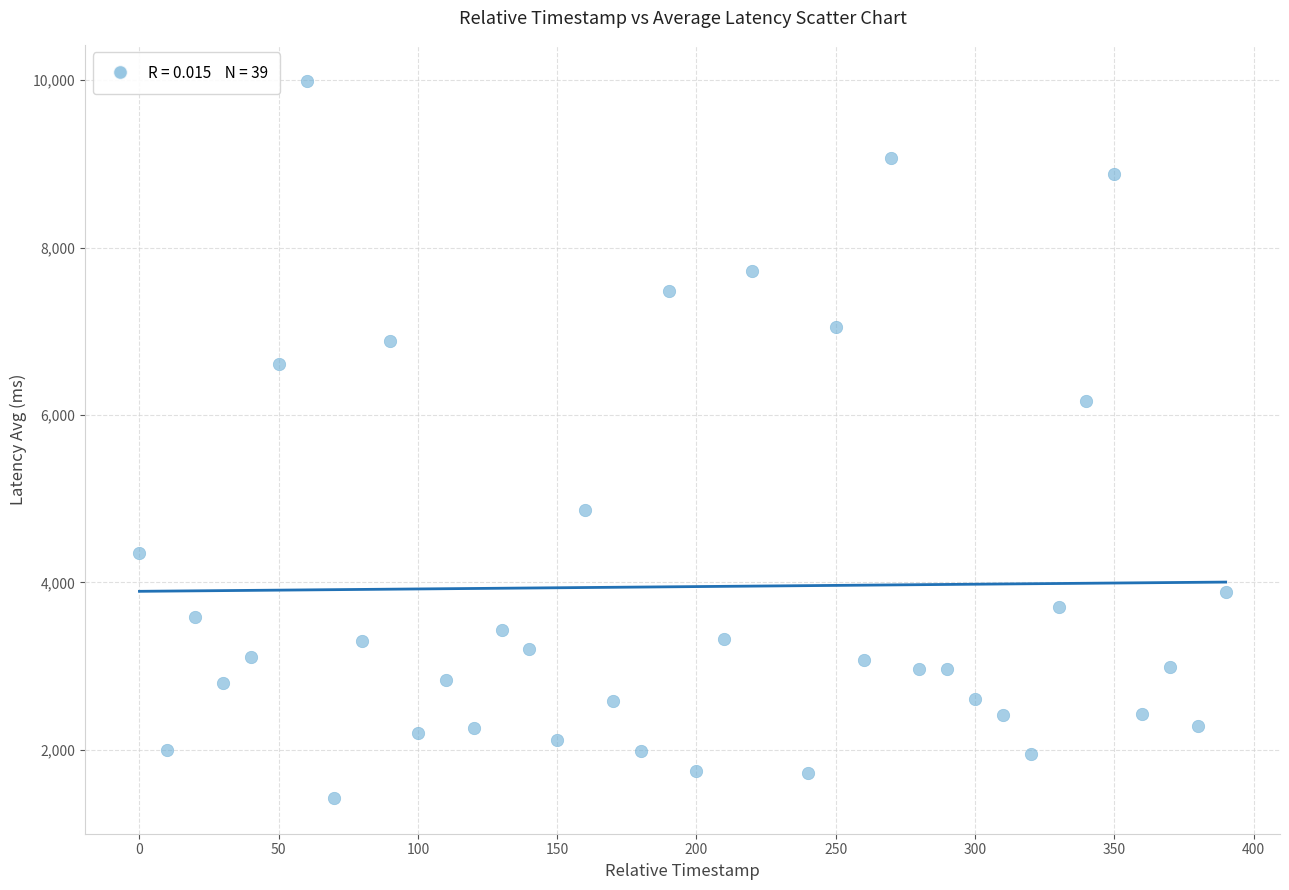

What is the range of X values (max minus min)?

390.0